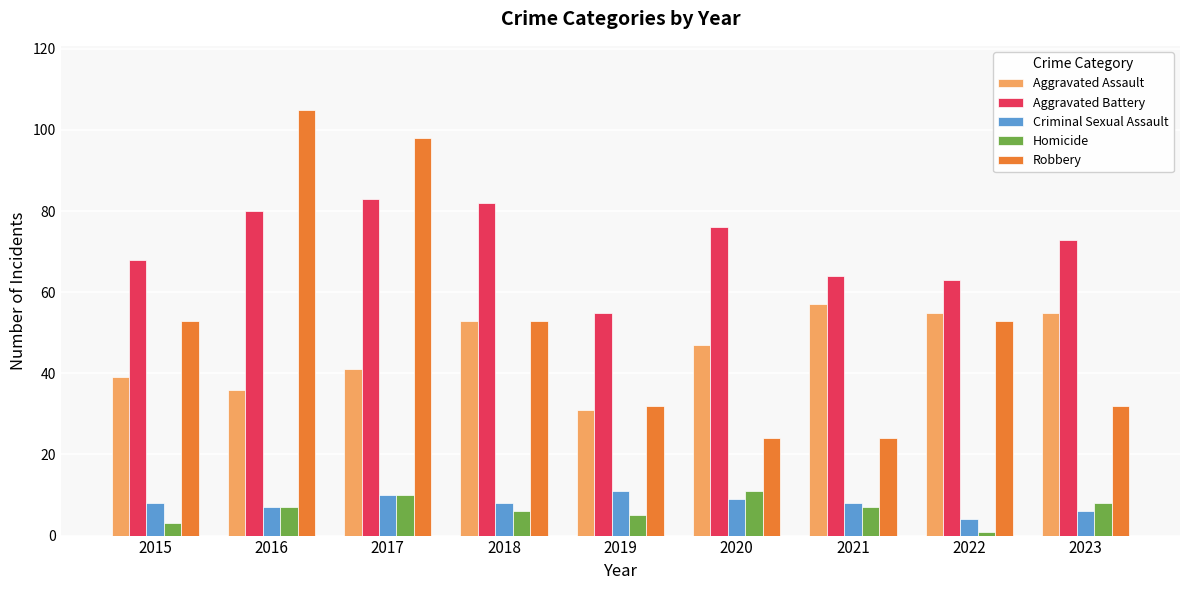

What is the sum of the Aggravated Assault values at 2022 and 2020?

102